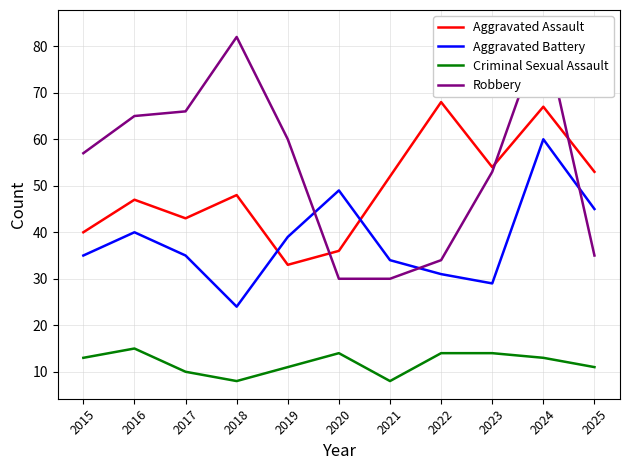

How many interior local valleys does the Criminal Sexual Assault series have?

2